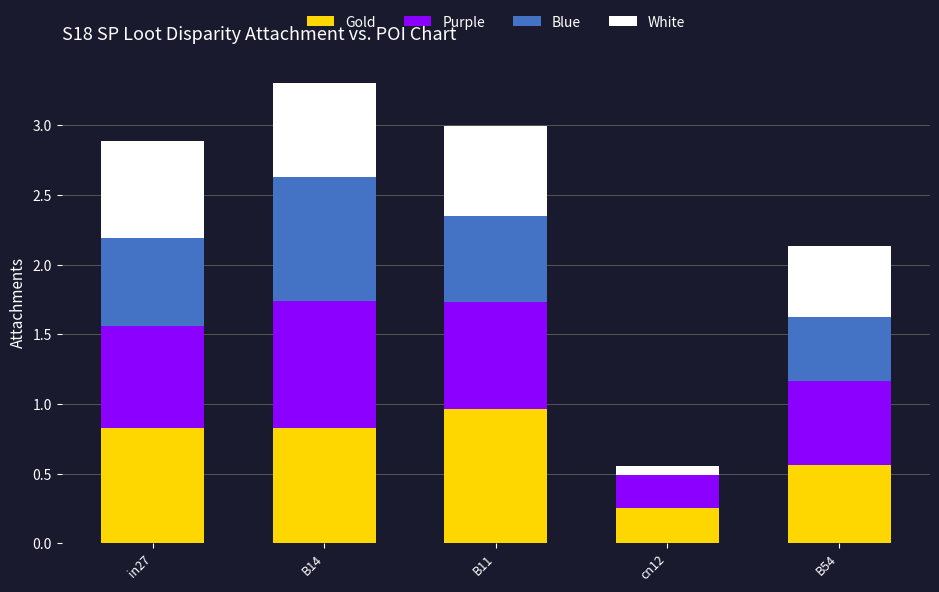

The Gold series shows 0.8 at in27. True or false?

True